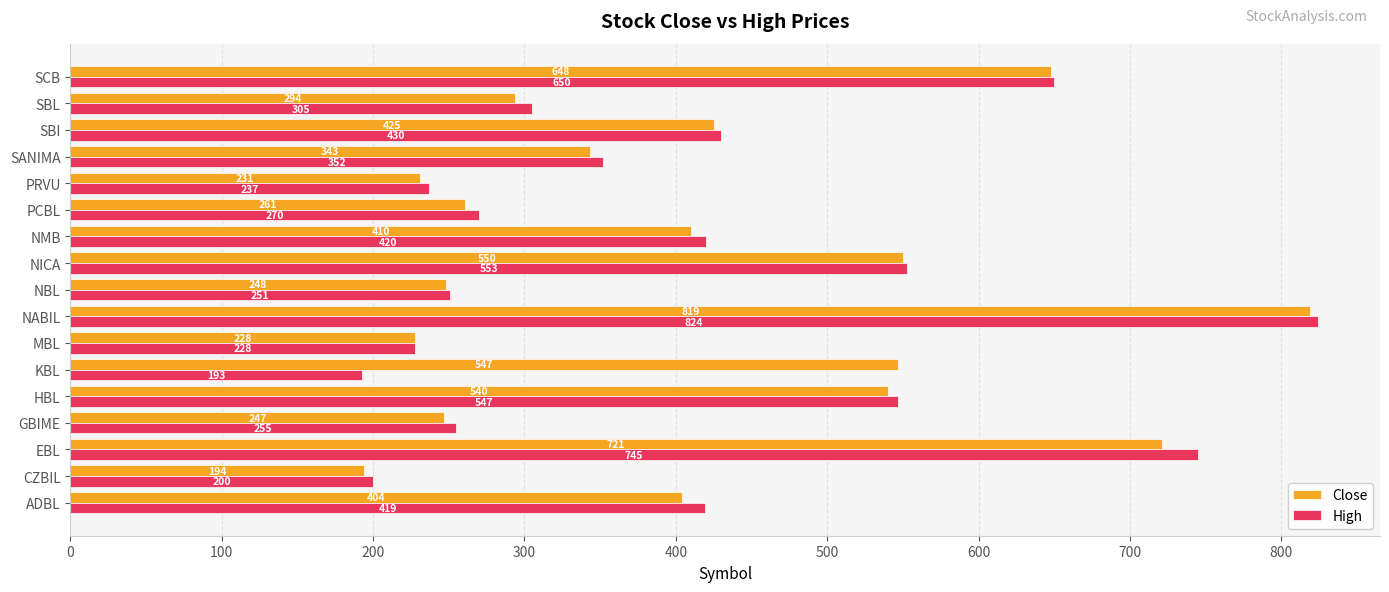

Read the High value at NICA.

553